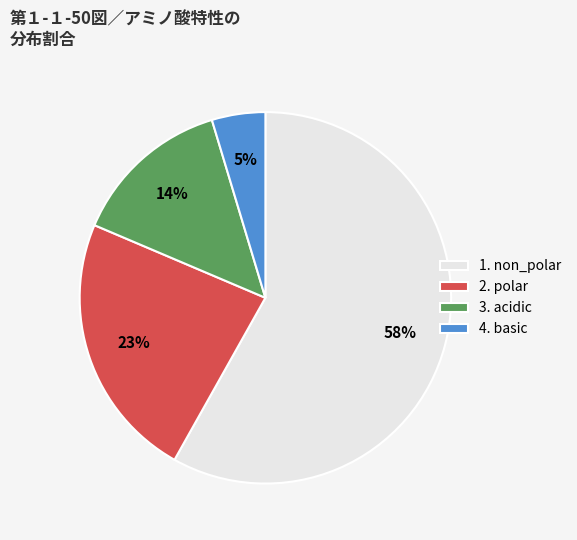

How many segments does this pie chart have?

4